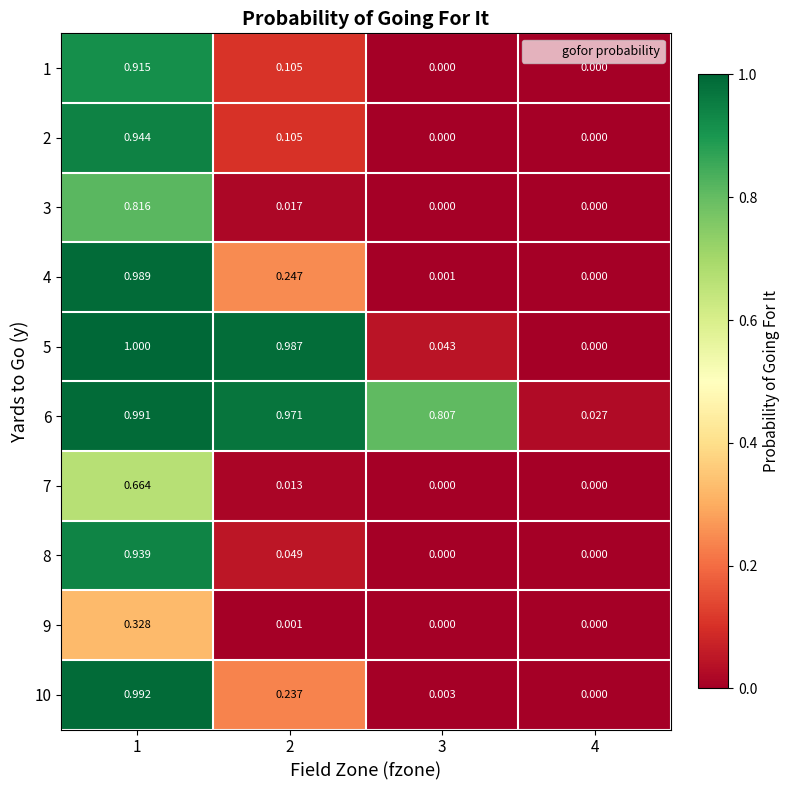

Is the value of 4 at 2 greater than the value of 8 at 4?

Yes